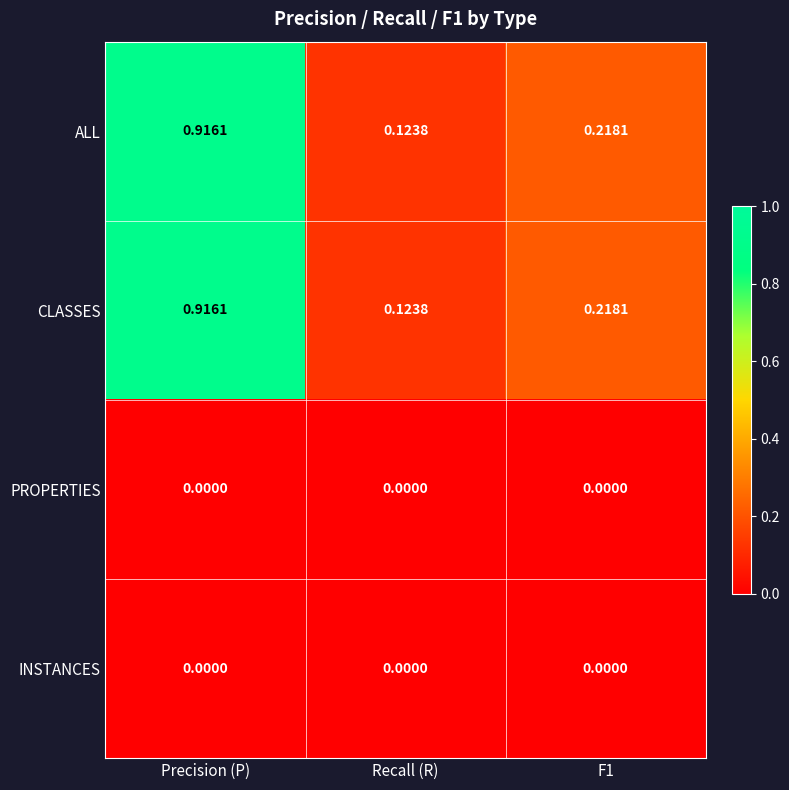

Which category has the highest value across all series?

Precision (P)